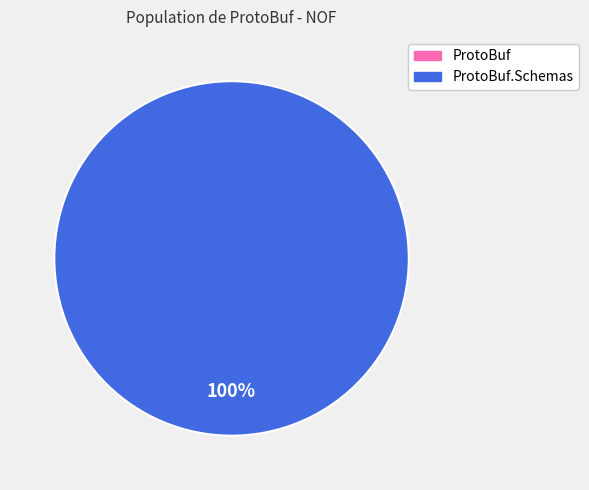

Which category has the biggest portion of the pie?

ProtoBuf.Schemas